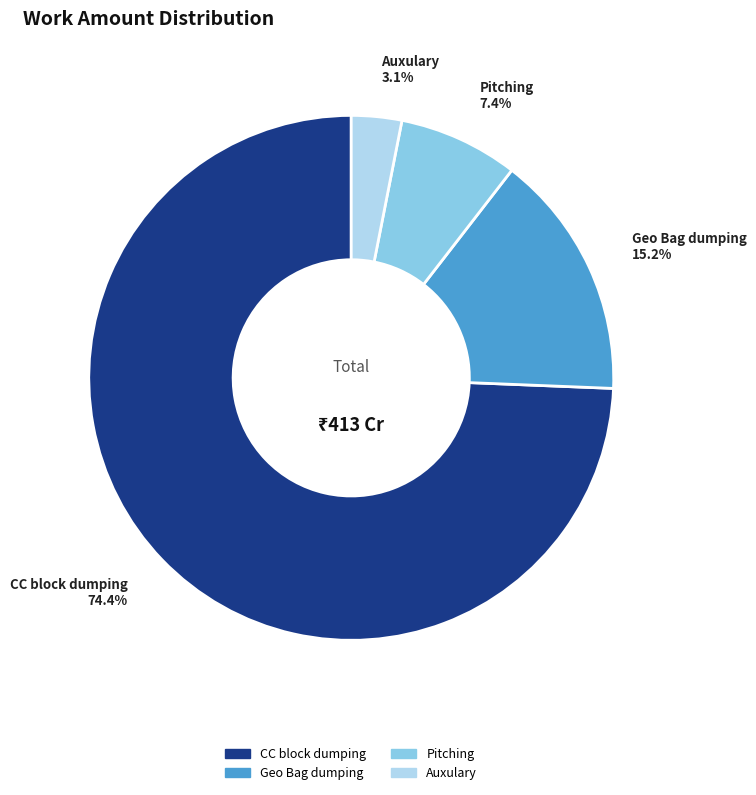

Does any single category account for the majority?

Yes